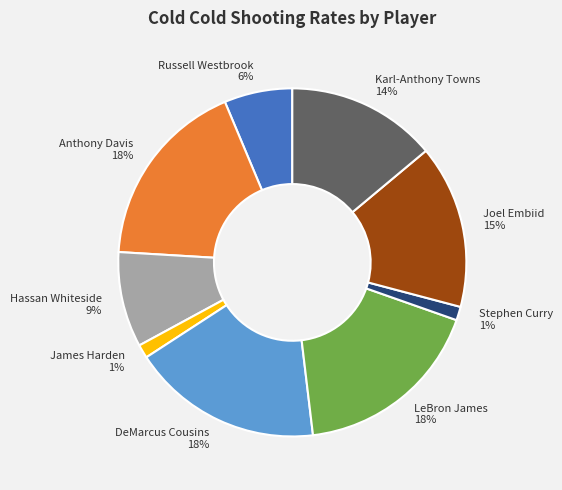

Between Stephen Curry and DeMarcus Cousins, which is larger?

DeMarcus Cousins